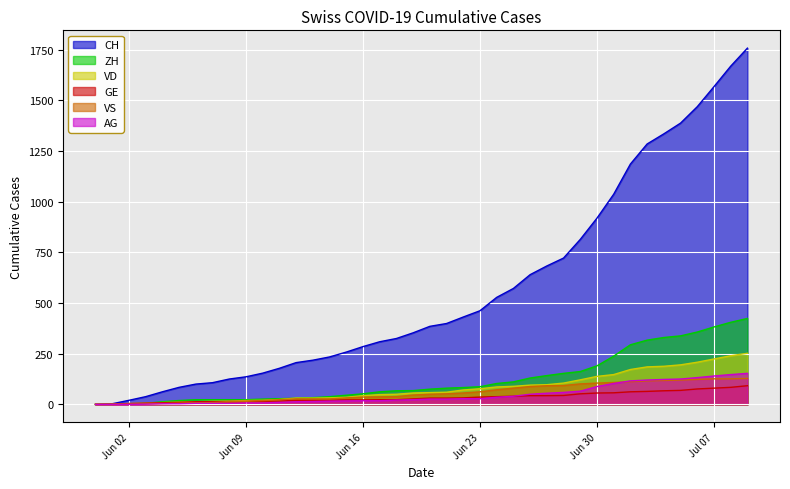

What is the total value across all series at 2020-07-04?

2161